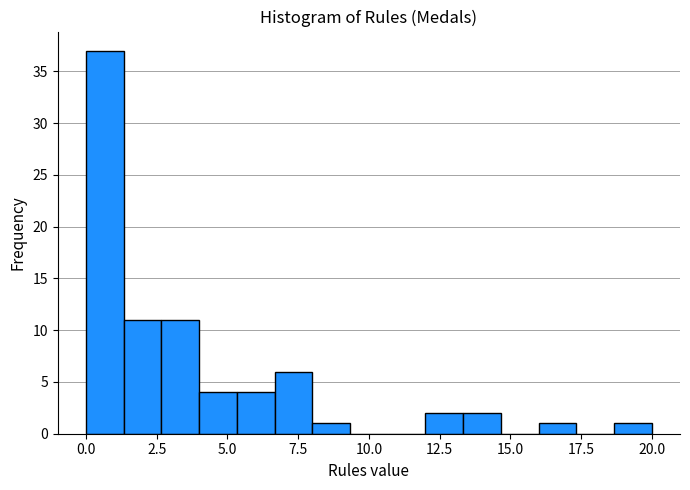

Read against the x-axis, roughly where is the centre of the tallest bar?

0.5